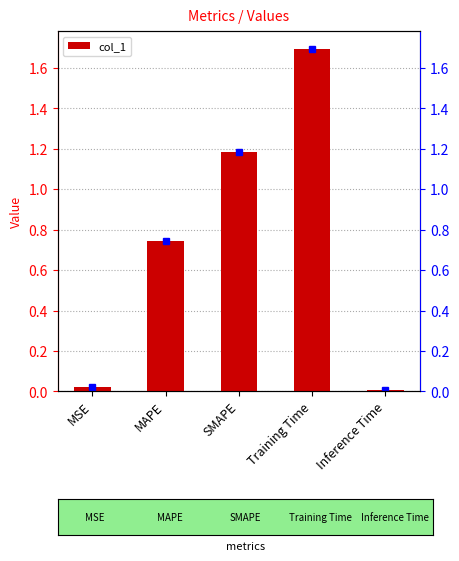

Reading left to right, extract all data points from this chart.

MSE=0.0	MAPE=0.7	SMAPE=1.2	Training Time=1.7	Inference Time=0.0